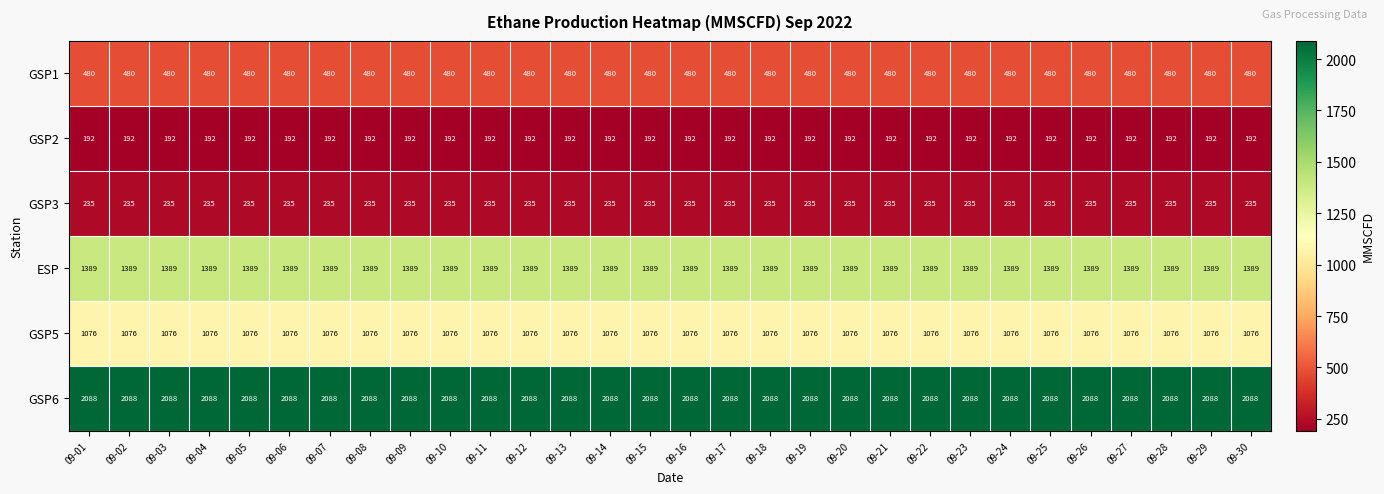

What is the average value of the ESP series?

1389